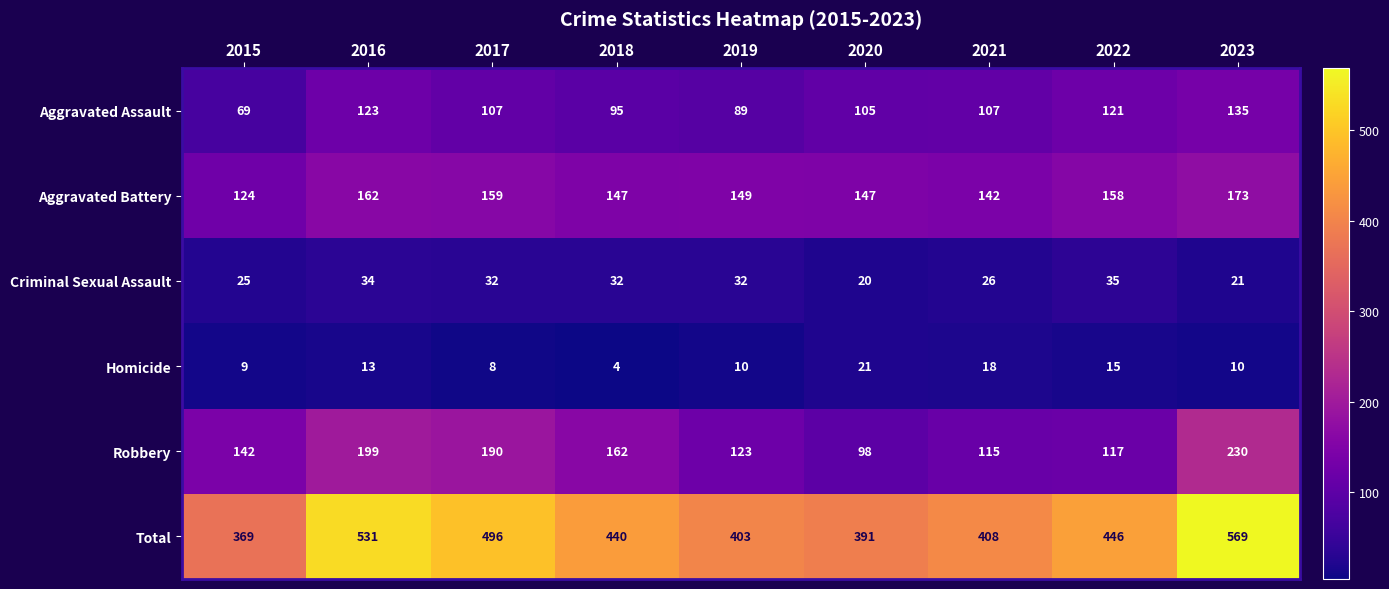

What is the approximate value of Aggravated Battery at 2023?

173